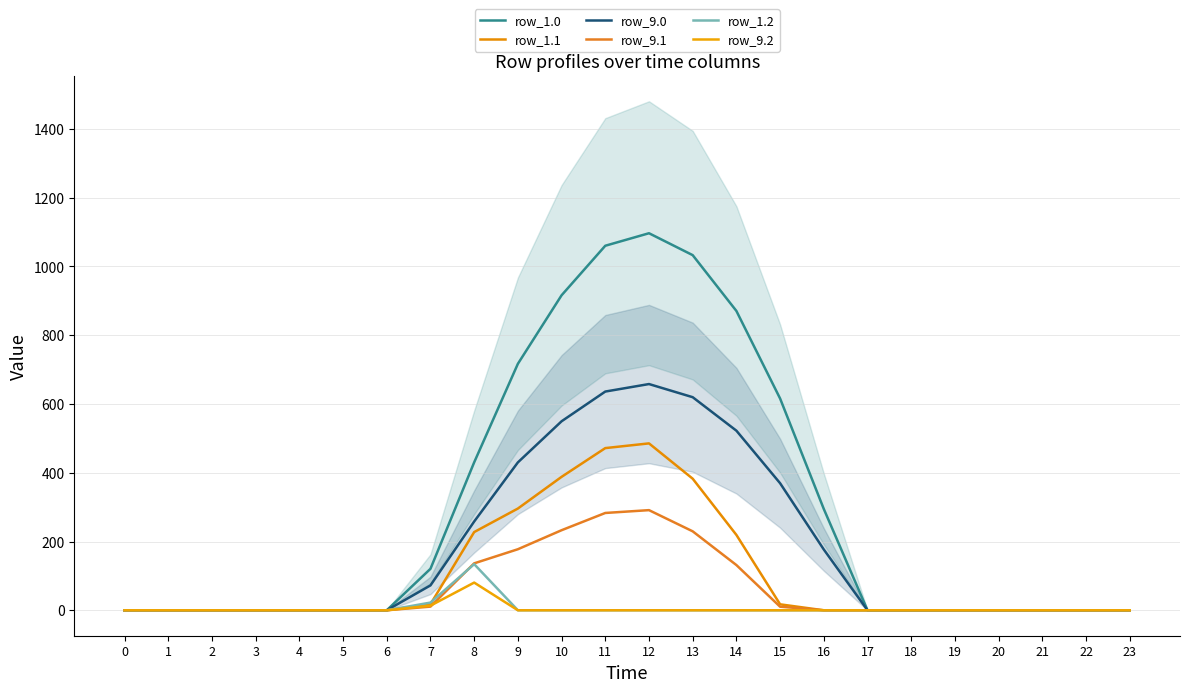

True or false: row_1.1 and row_1.0 intersect in this chart.

False